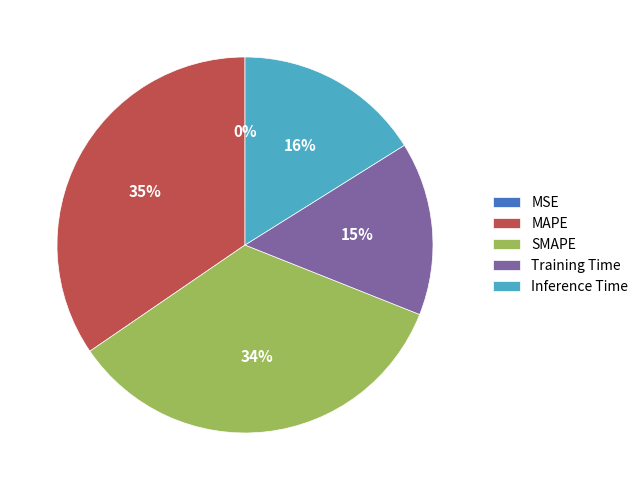

Between SMAPE and Training Time, which is larger?

SMAPE